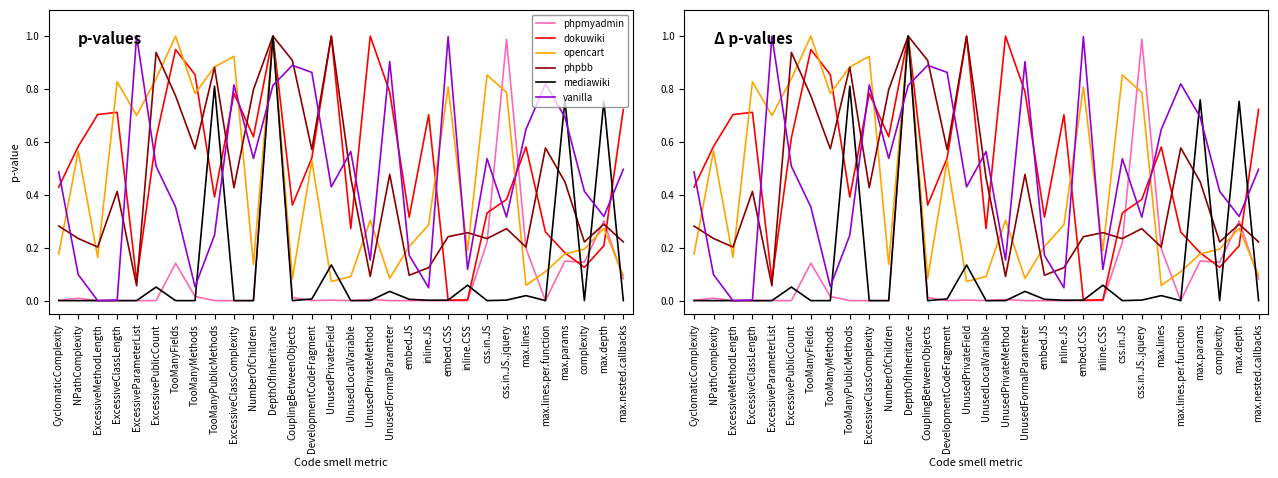

How many series are shown in this chart?

6